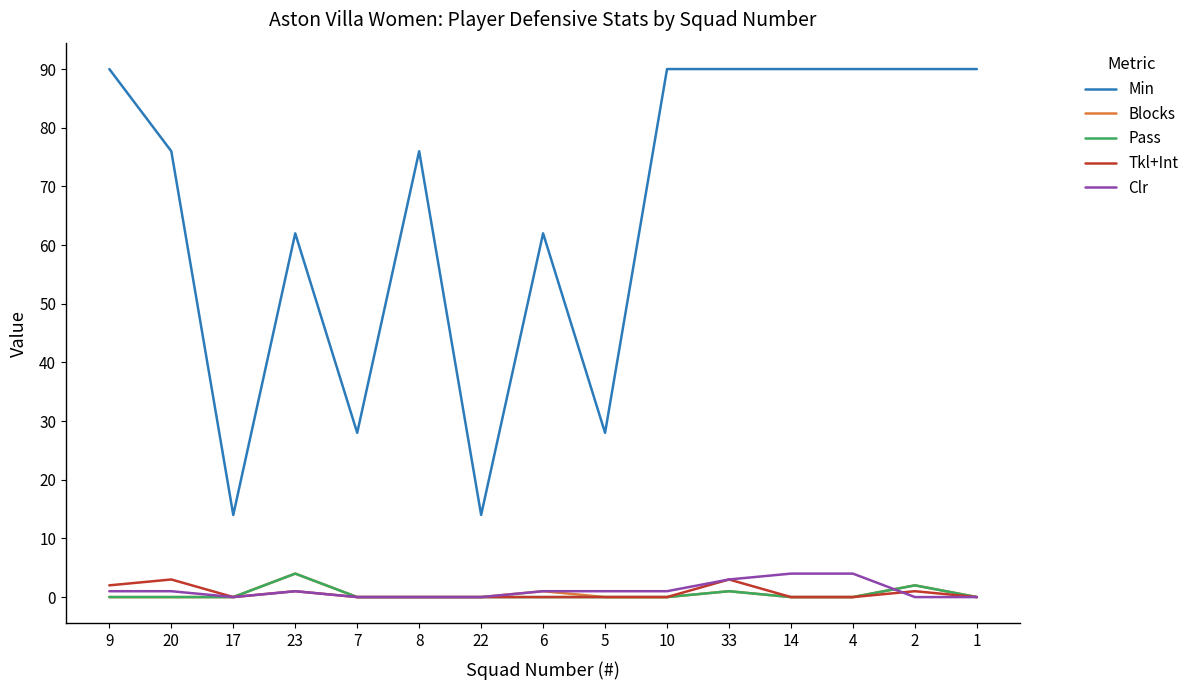

Does the chart have visible grid lines?

No